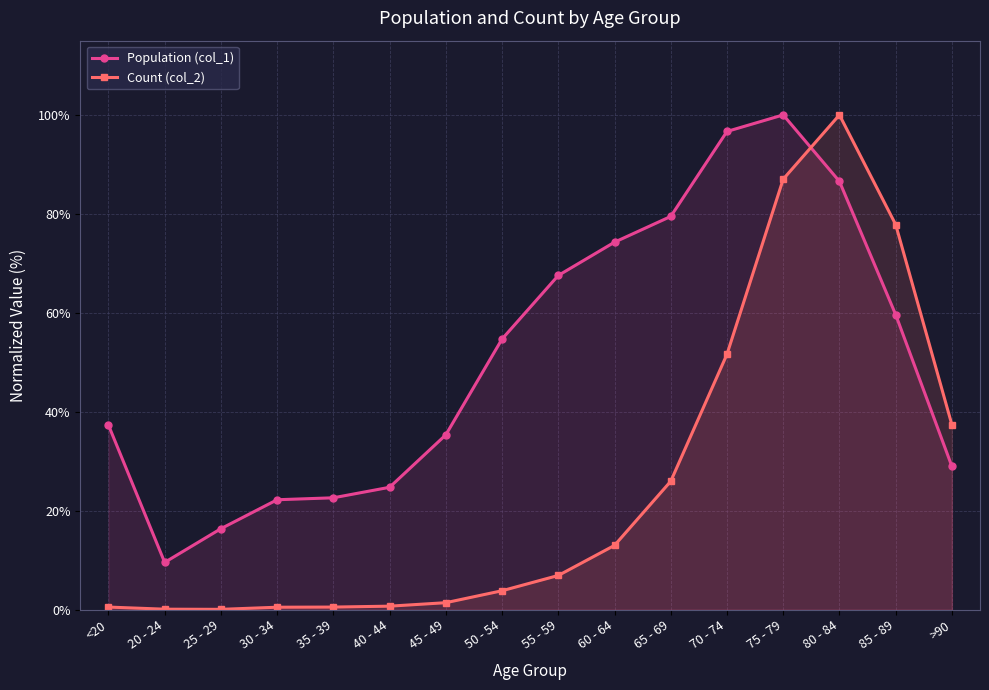

True or false: Count (col_2) and Population (col_1) intersect in this chart.

True